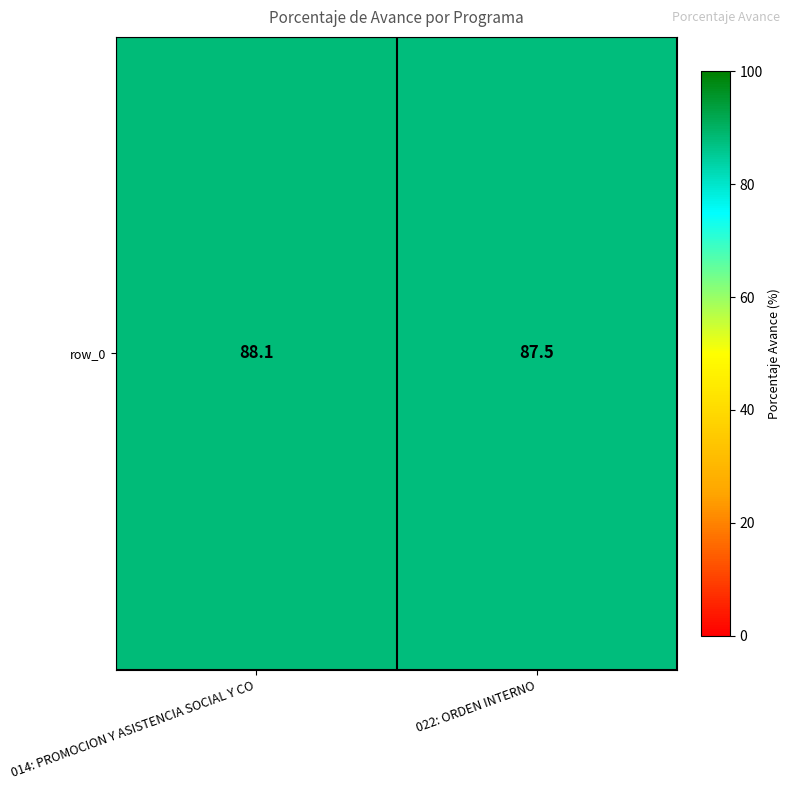

Reading left to right, what are all the values shown in this chart?

014: PROMOCION Y ASISTENCIA SOCIAL Y CO=88.1	022: ORDEN INTERNO=87.5